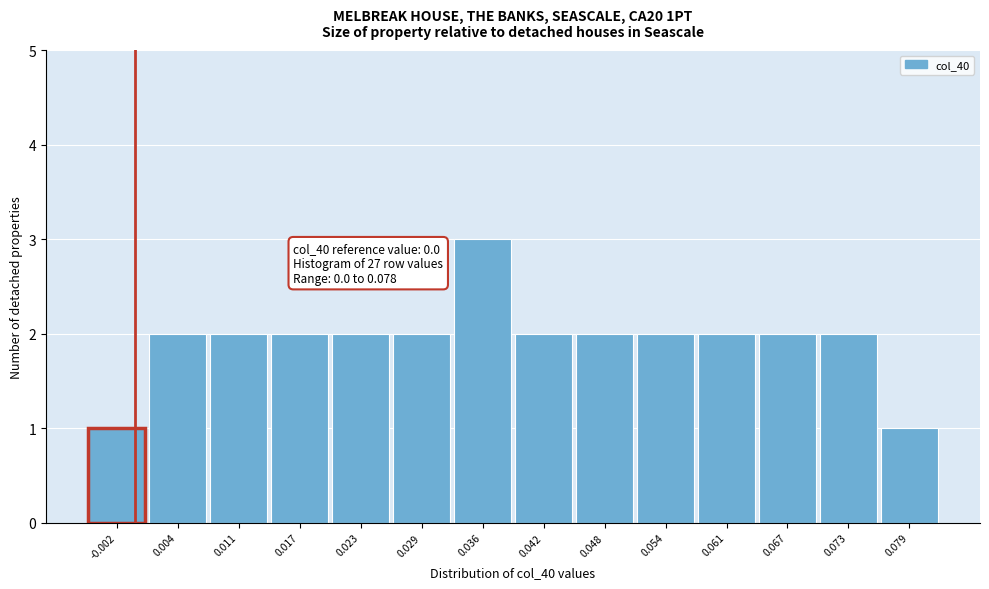

Over which range of the x-axis is the bar tallest?

0.033 to 0.039